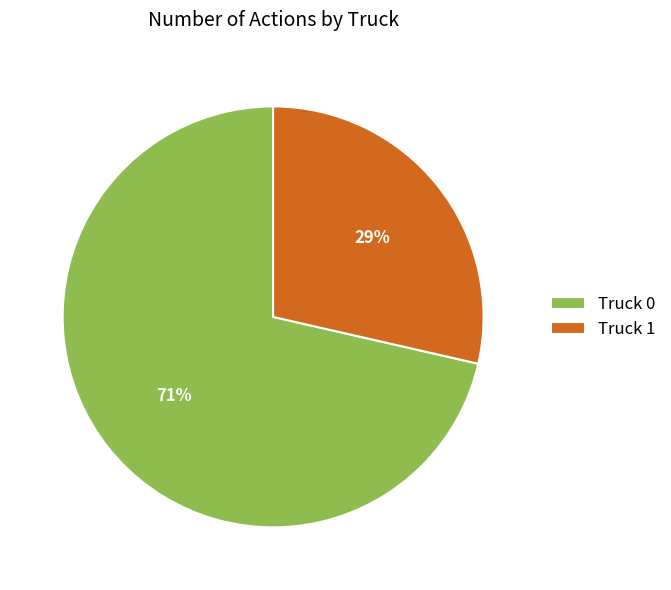

How many slices are in this pie chart?

2